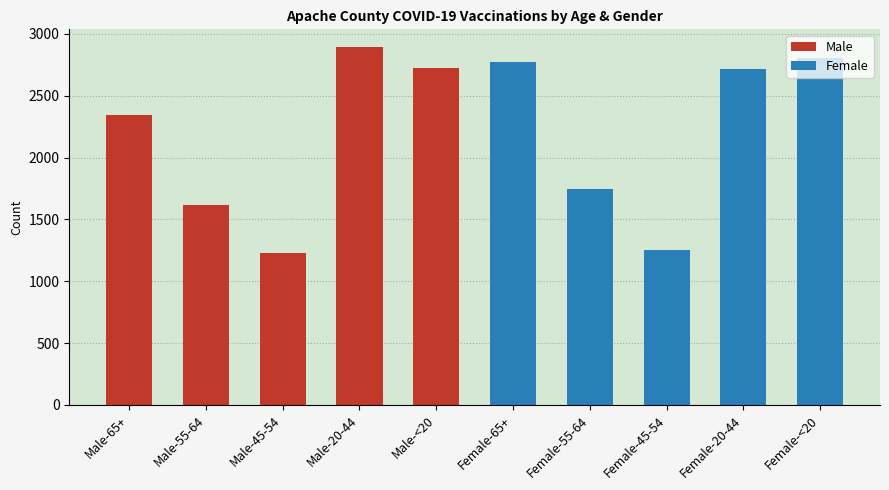

What is the sum of all values?

22096